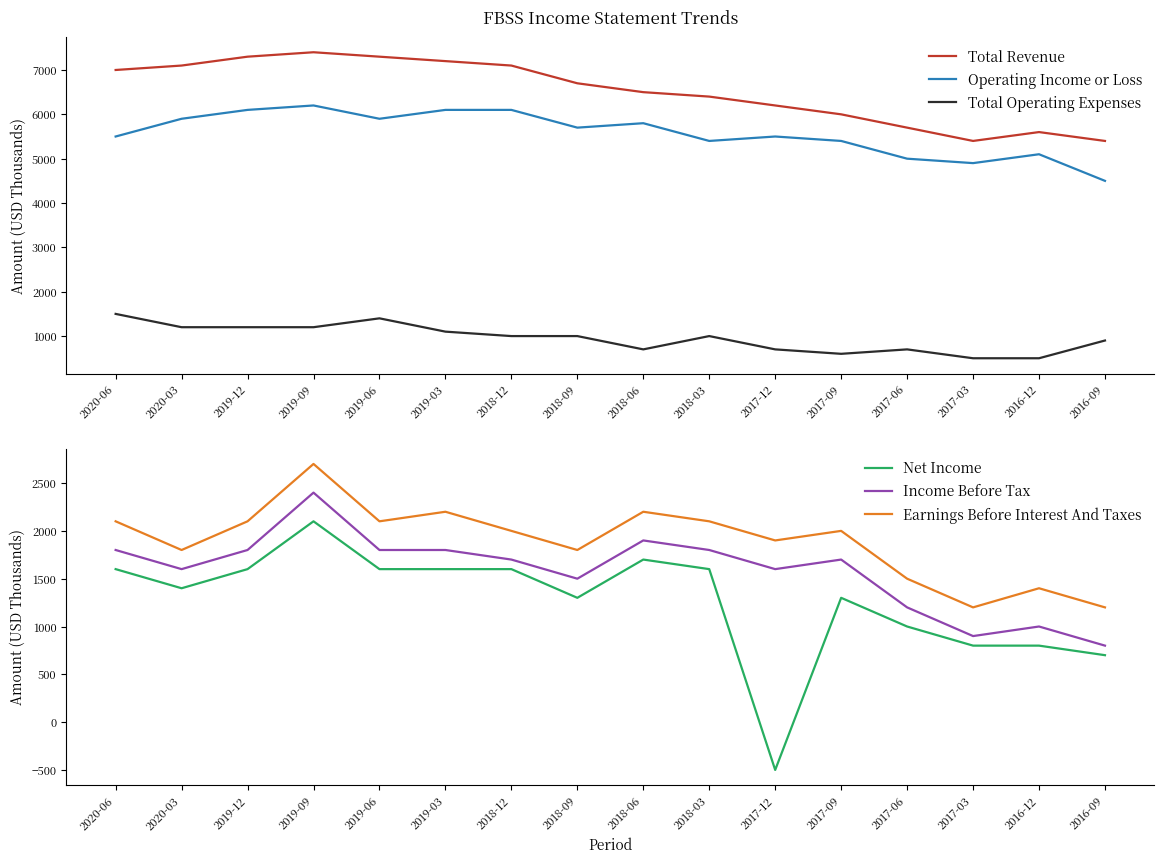

What position from the left is 2016-12?

15